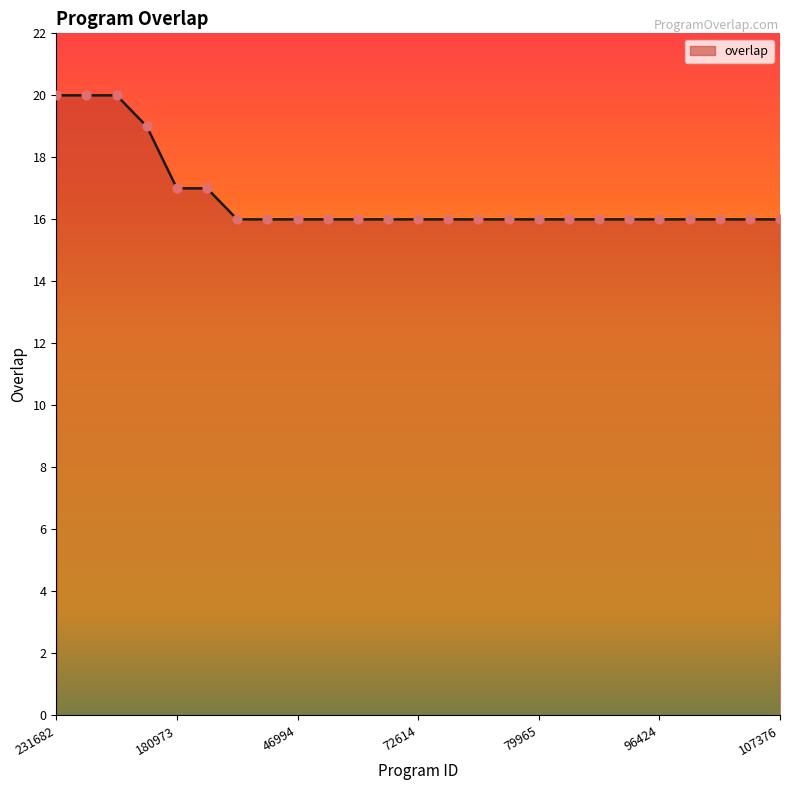

What is the difference between the maximum and minimum values?

4